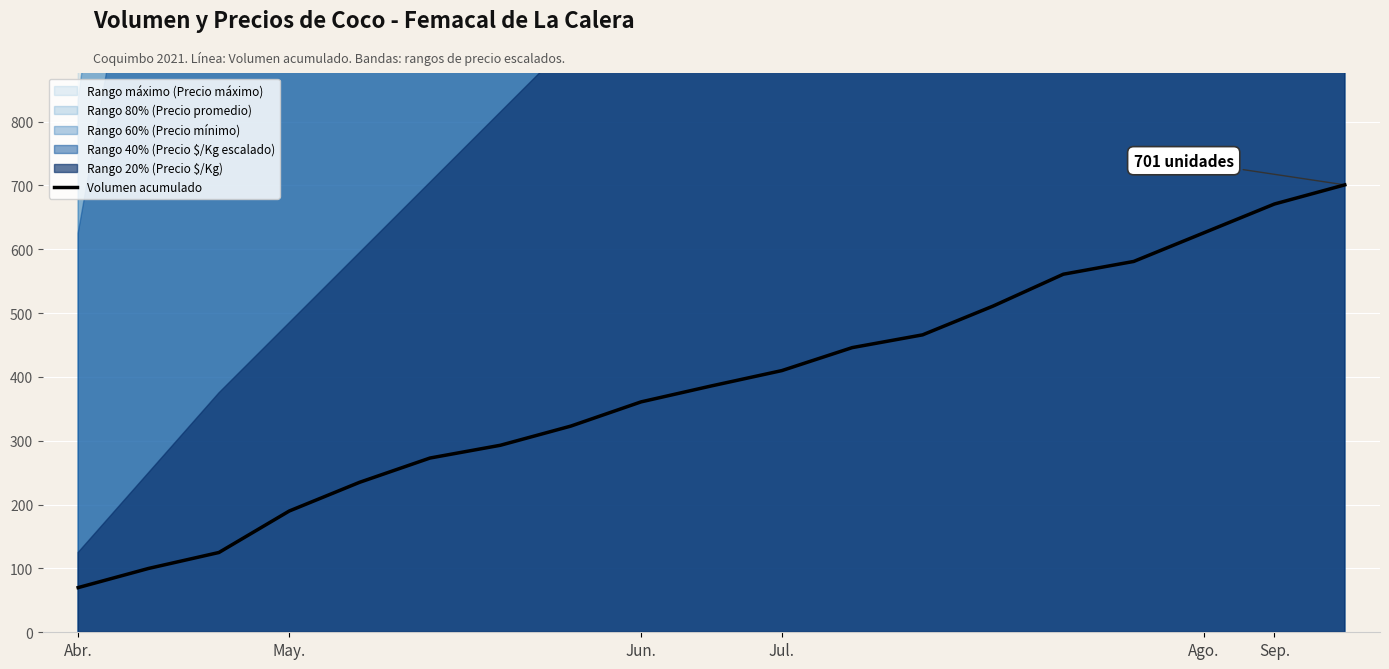

What is the label of the 4th point from the right?

15